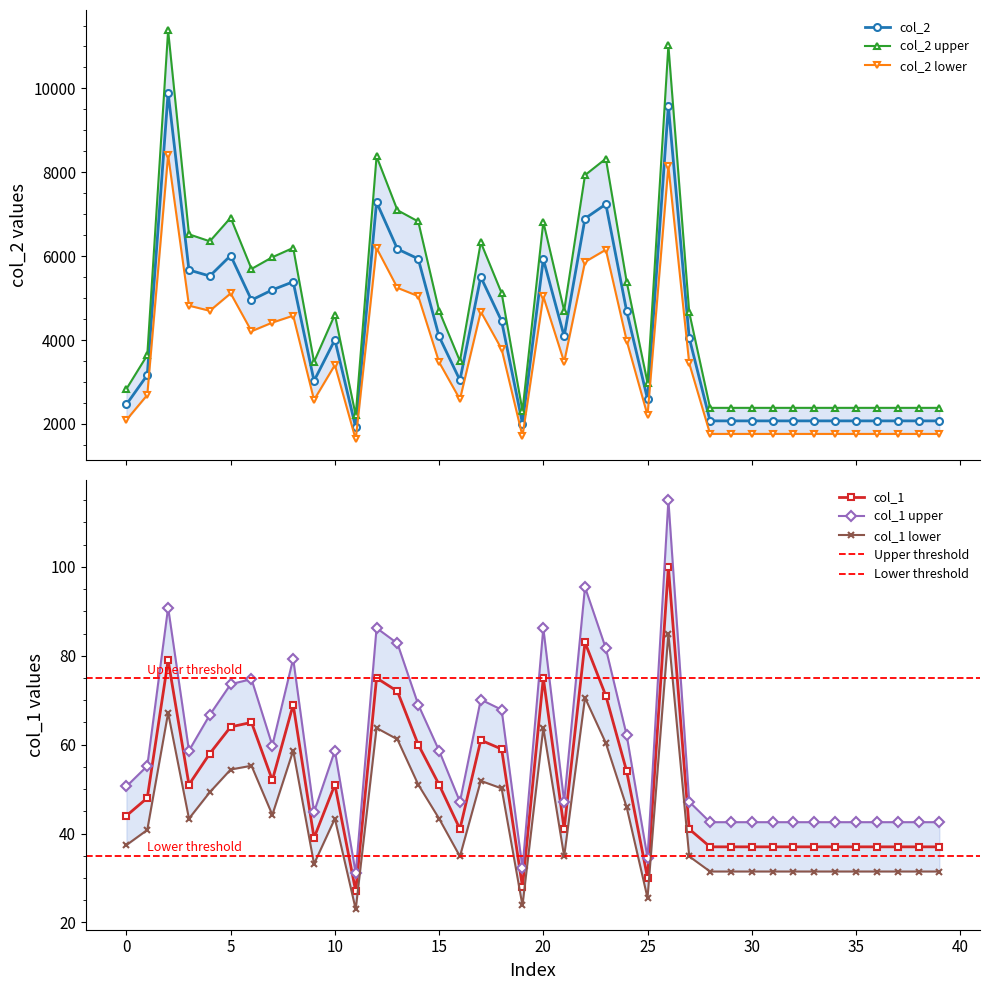

Read the col_1 value at 36, to the nearest 10.

40